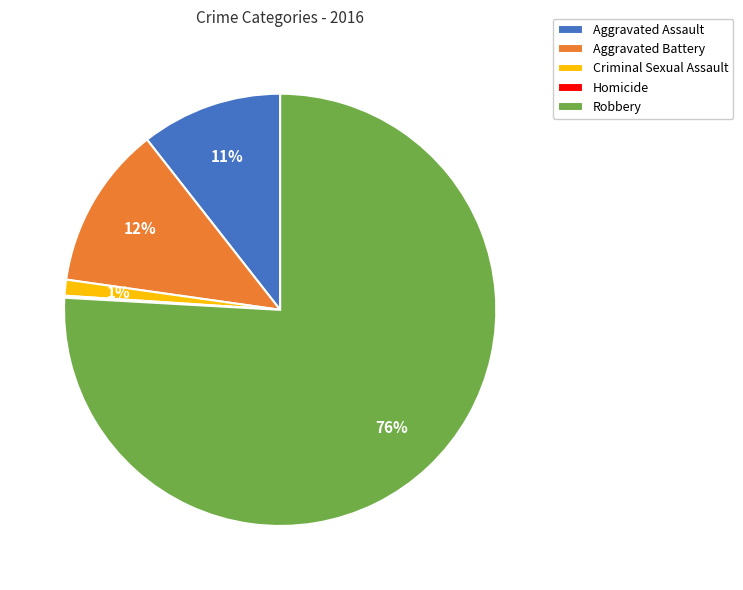

The Robbery slice represents 65% of the pie. True or false?

False